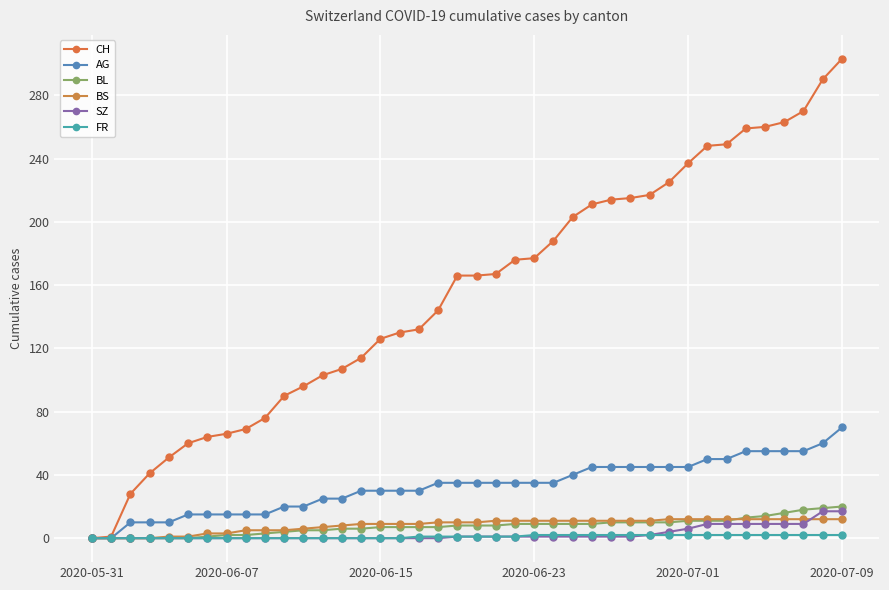

At how many categories does at least one series exceed 92?

29